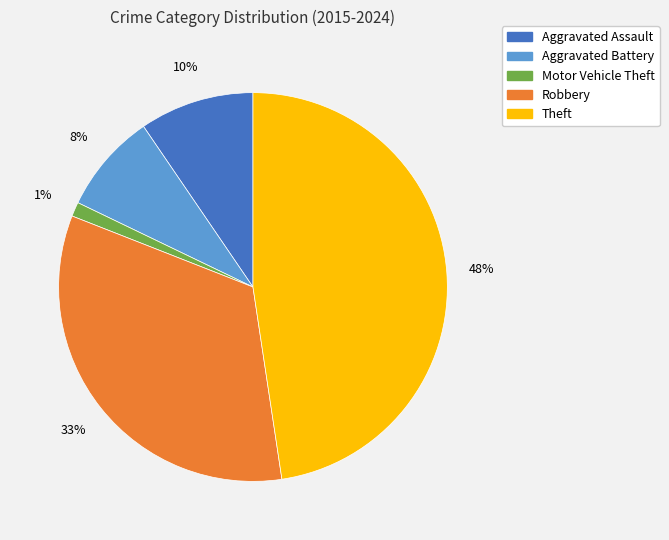

Do Motor Vehicle Theft and Theft together represent more than half of the pie?

No